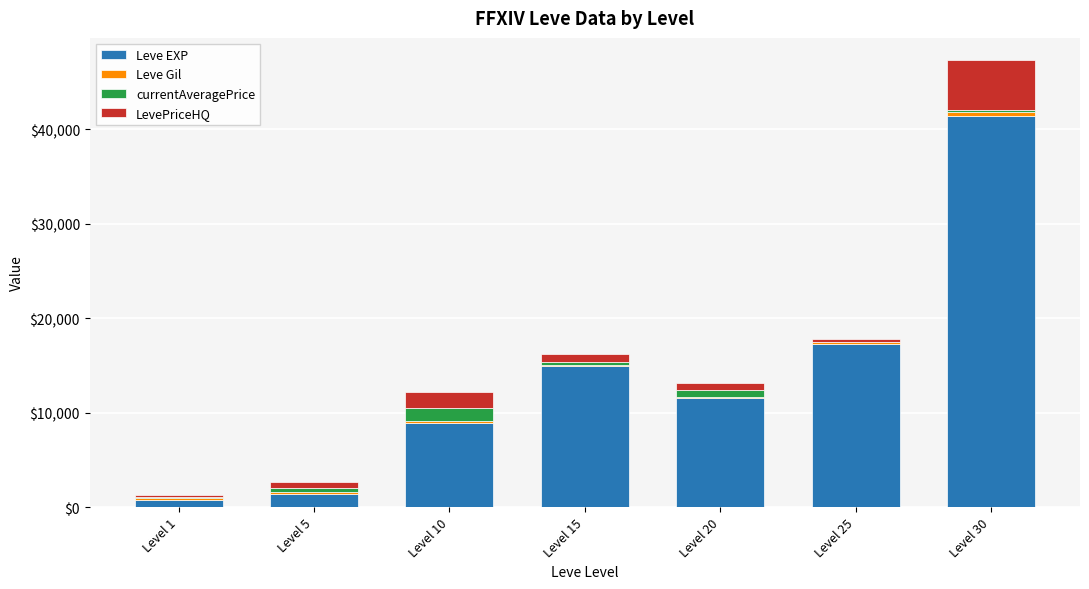

What is the highest value of the Leve EXP series?

41410.0